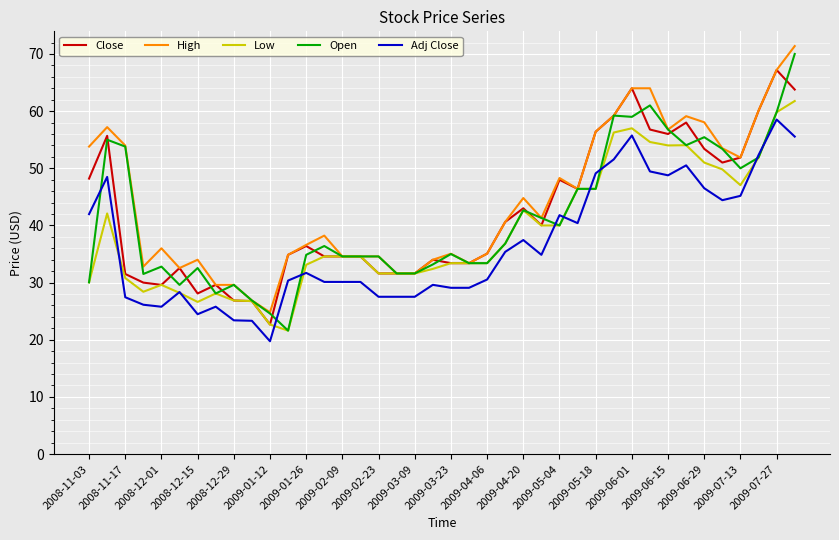

True or false: Adj Close and Close cross at least once.

False